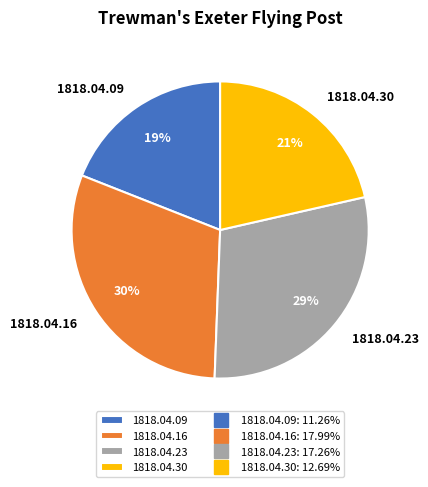

Does any single category account for the majority?

No